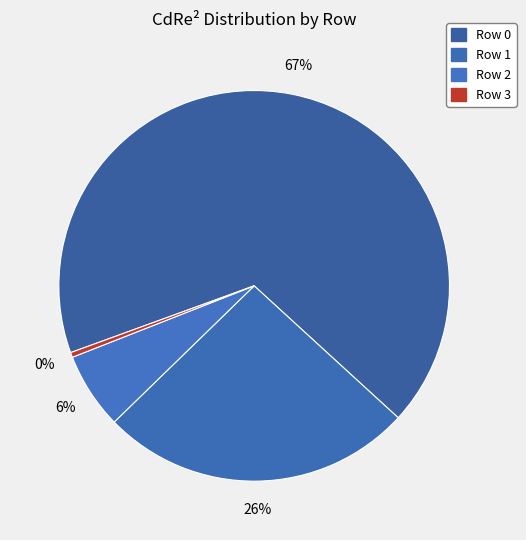

What percentage is the Row 2 slice, to the nearest percent?

6%